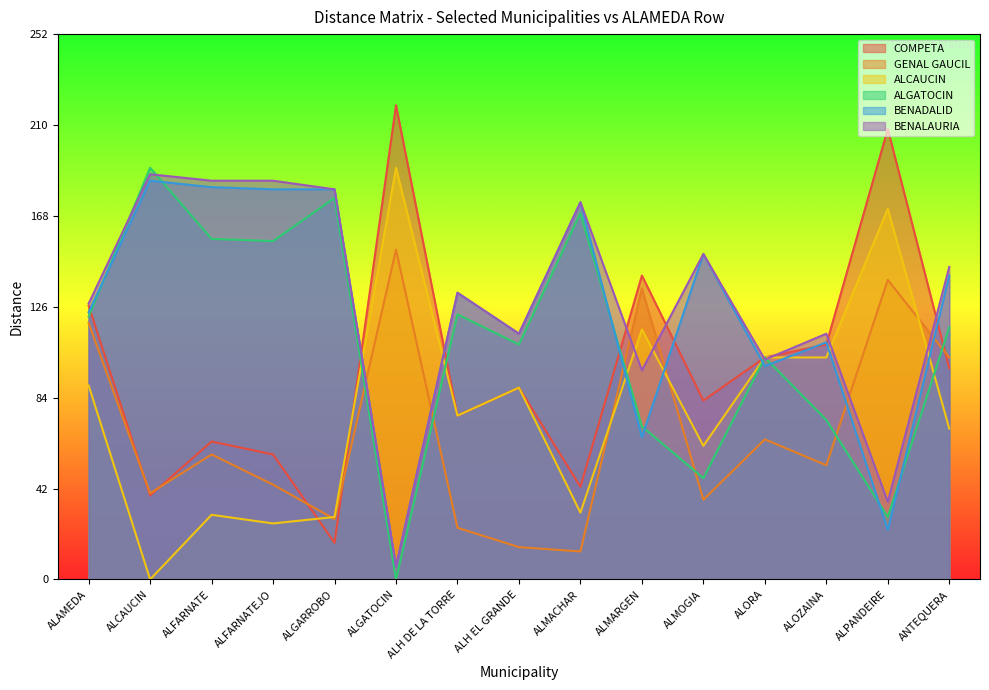

The value of ALGATOCIN at ALMOGIA is 82. True or false?

False